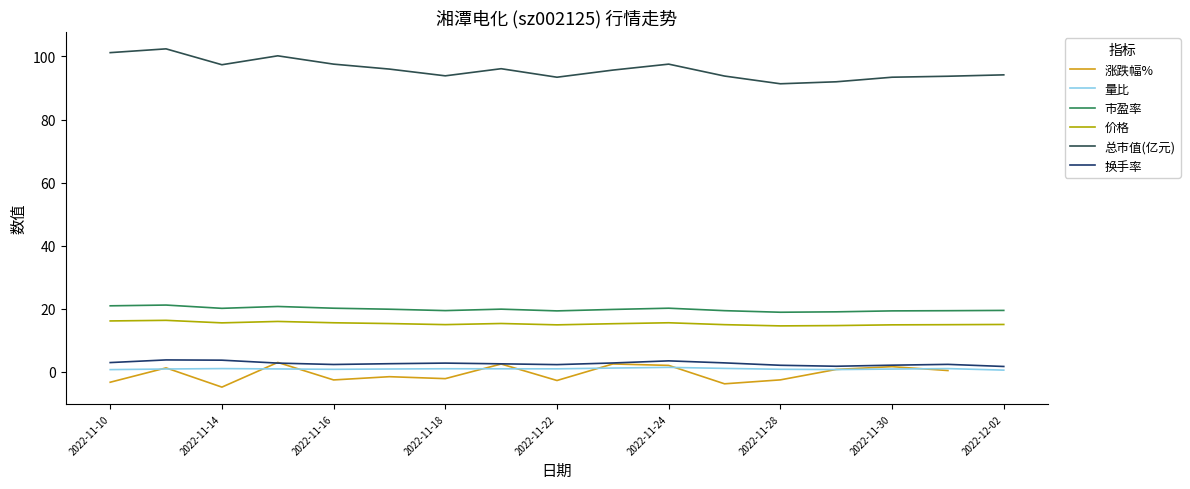

What is the minimum value for 总市值(亿元)?

91.3